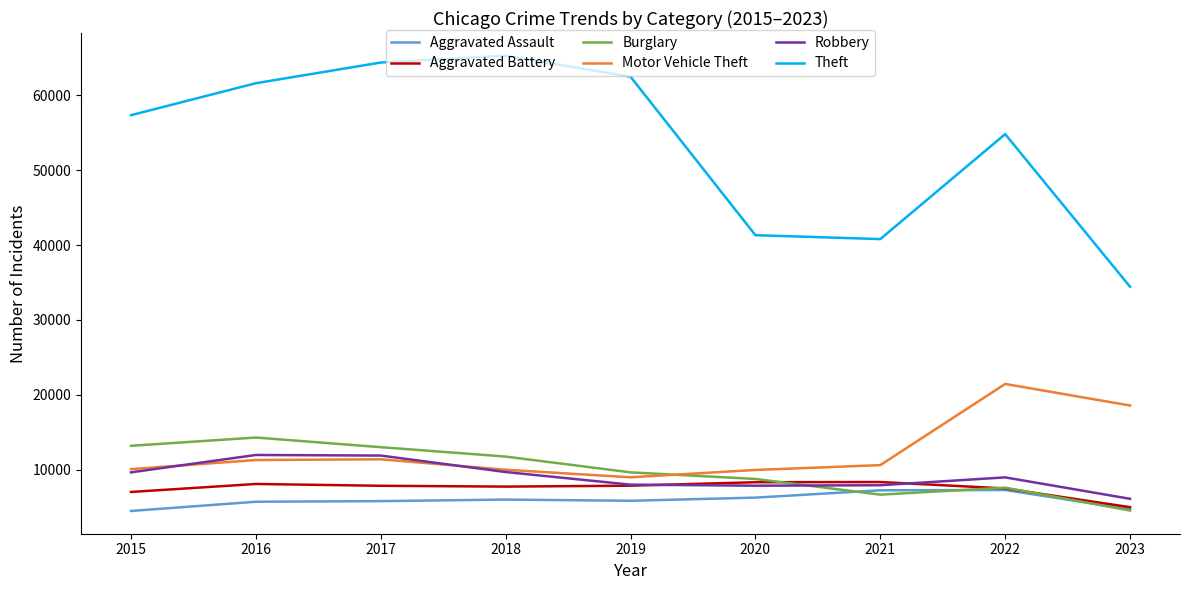

True or false: Aggravated Assault and Theft cross at least once.

False